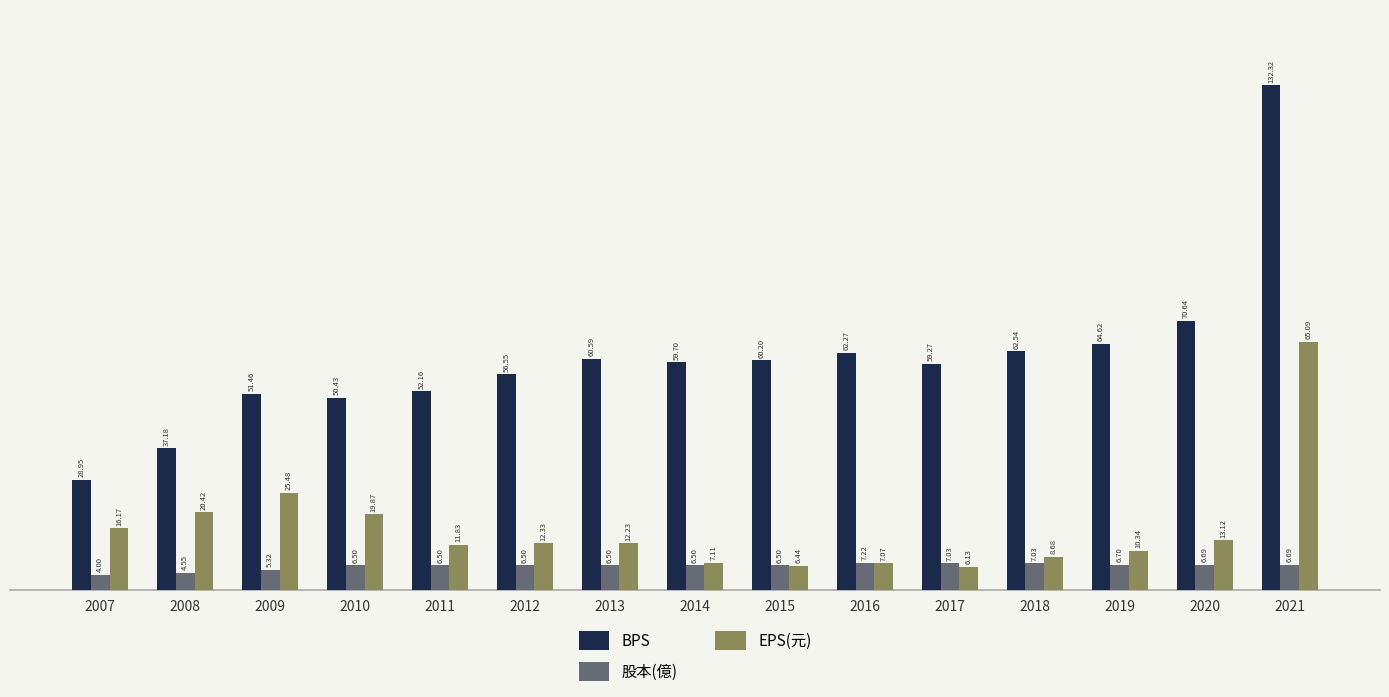

What is the value of the EPS(元) bar at the 5th from the left?

11.8